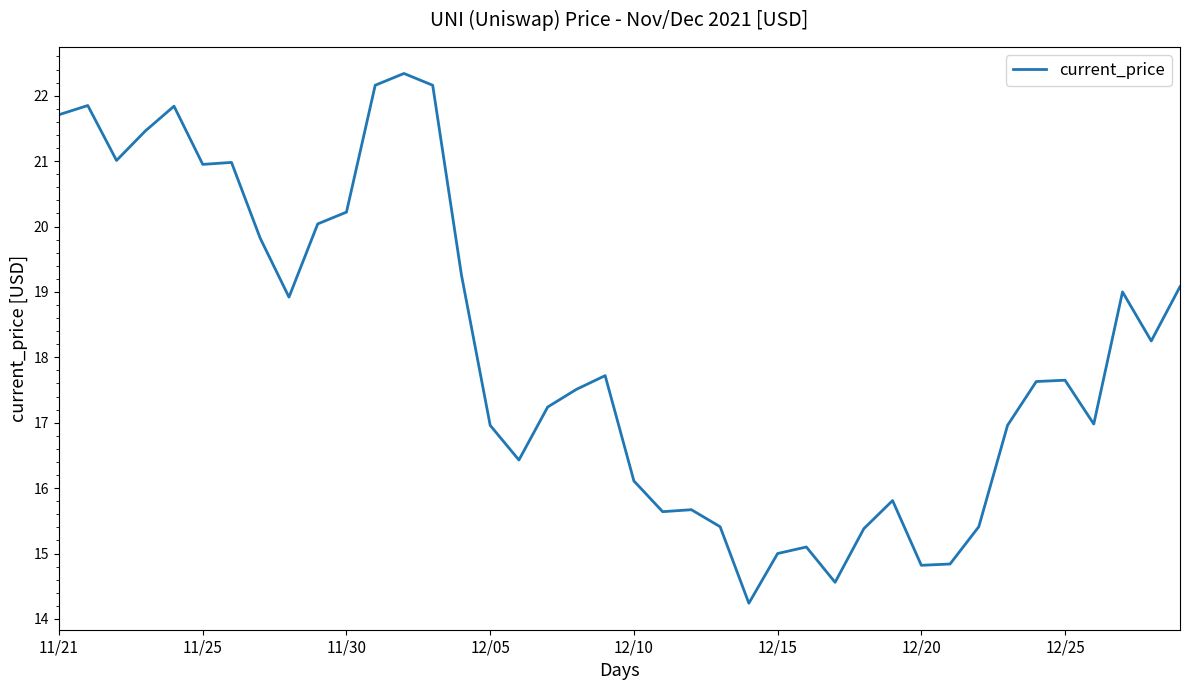

What is the minimum value shown in the chart?

14.2